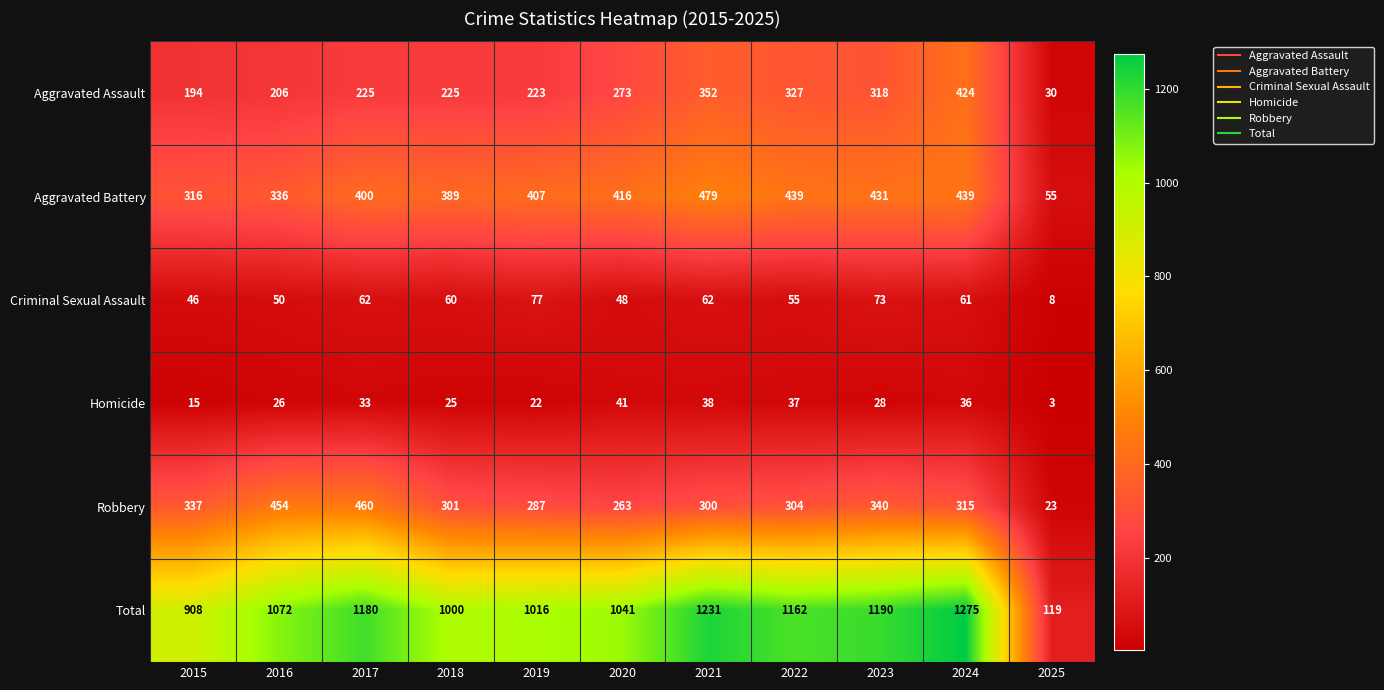

Which label corresponds to the largest value in the chart?

2024